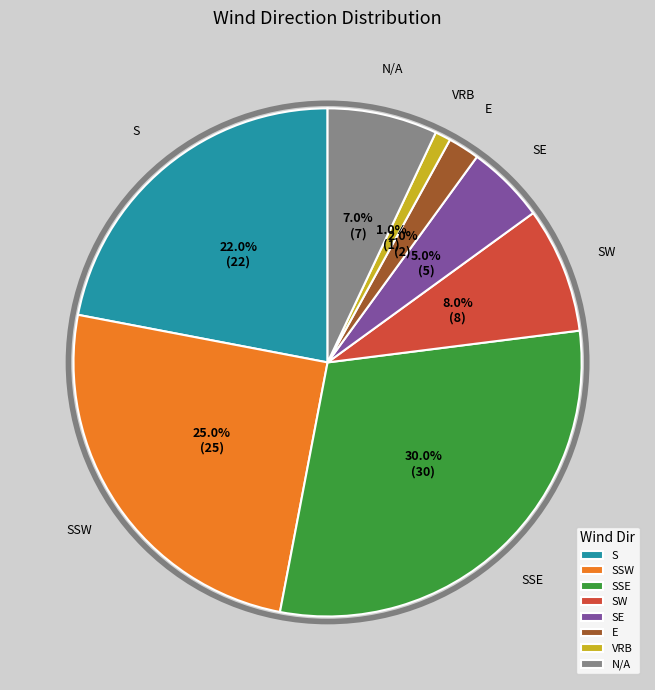

To the nearest percent, what is the difference between the SW and E slice percentages?

6%